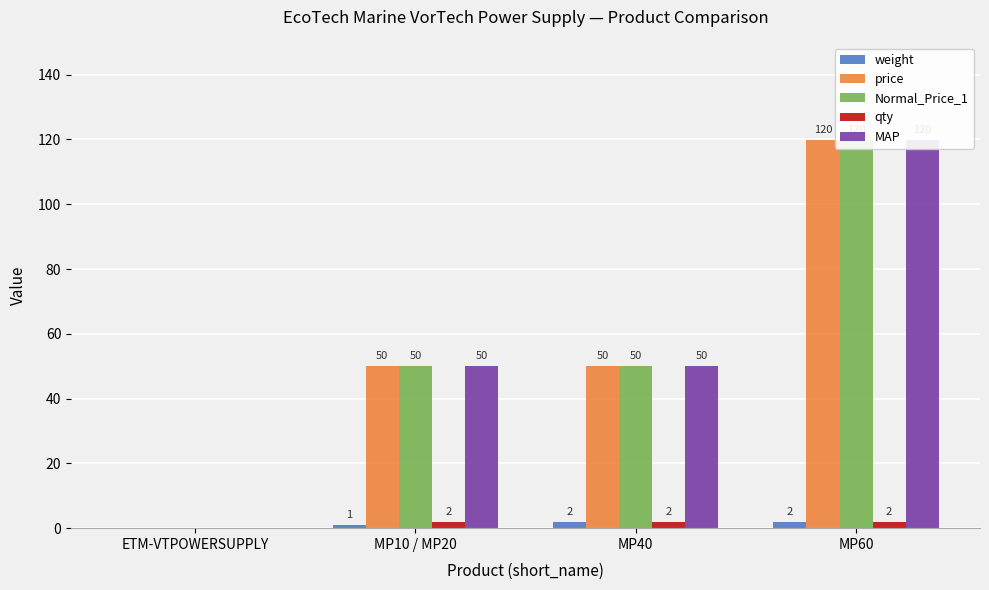

Between ETM-VTPOWERSUPPLY and MP40, which series saw the biggest shift?

price